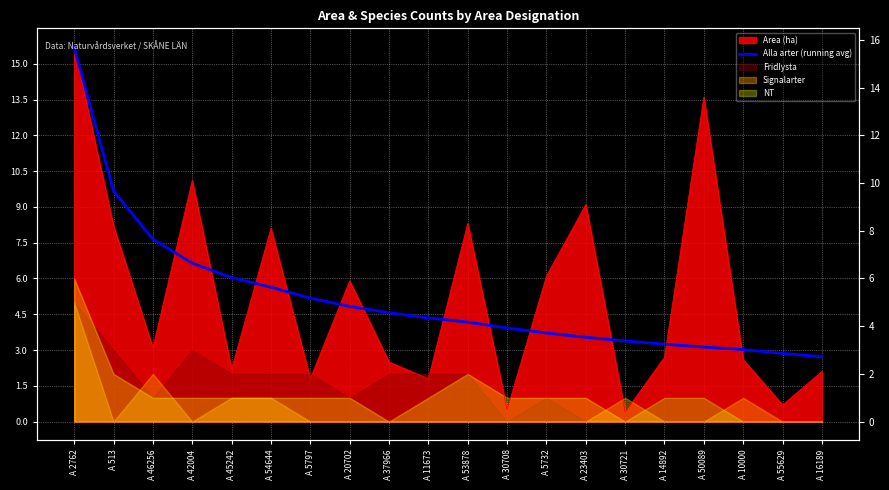

Reading left to right, list all the values displayed in this chart.

15.7	9.7	7.6	6.6	6.0	5.6	5.2	4.8	4.6	4.3	4.2	3.9	3.7	3.5	3.4	3.2	3.1	3.0	2.9	2.7